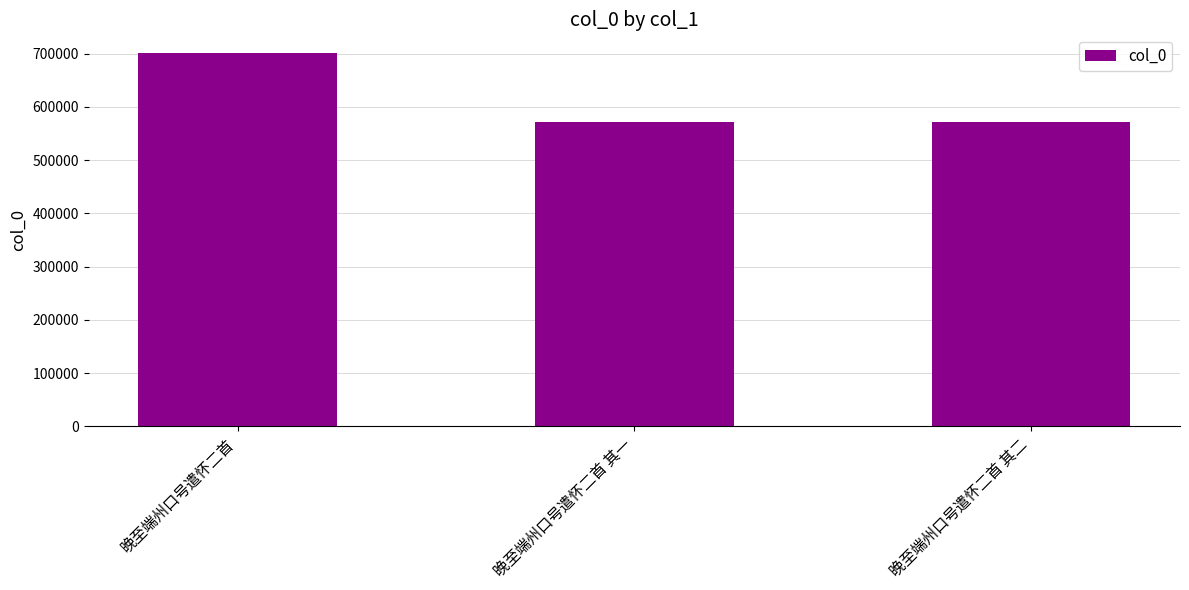

The chart shows a value of 157092 at 晚至端州口号遣怀二首 其二. True or false?

False